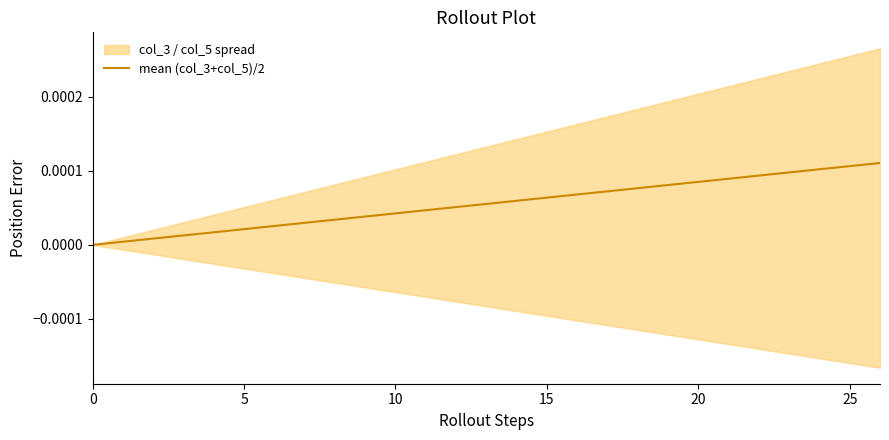

Does the chart have visible grid lines?

No